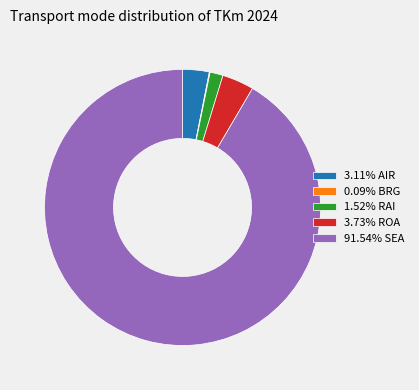

Is there any slice that represents more than half of the pie?

Yes